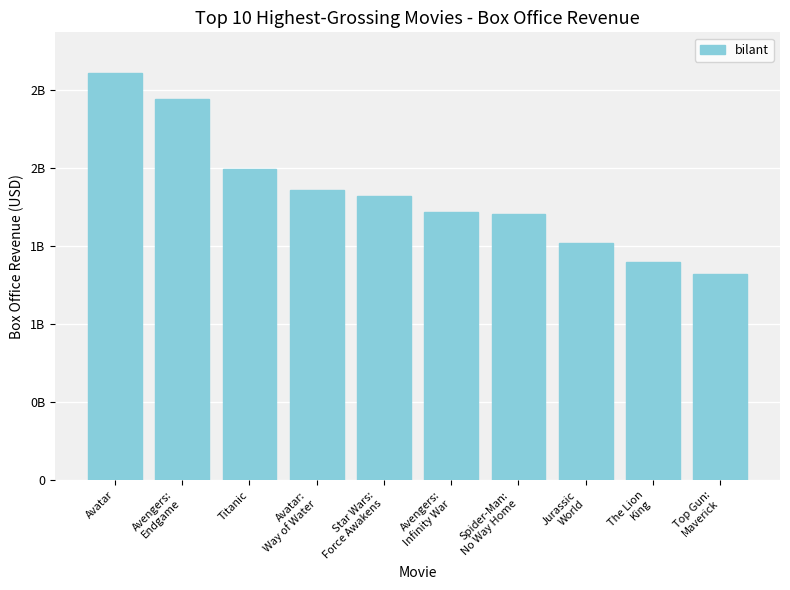

Are the bars horizontal?

No